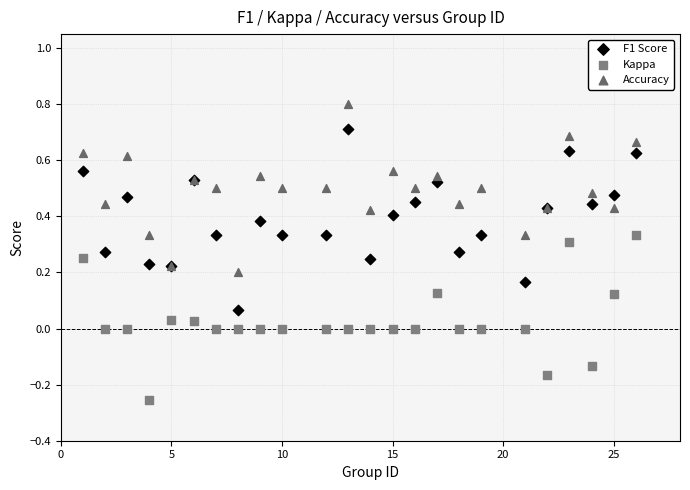

Which series reaches the minimum Y coordinate?

Kappa